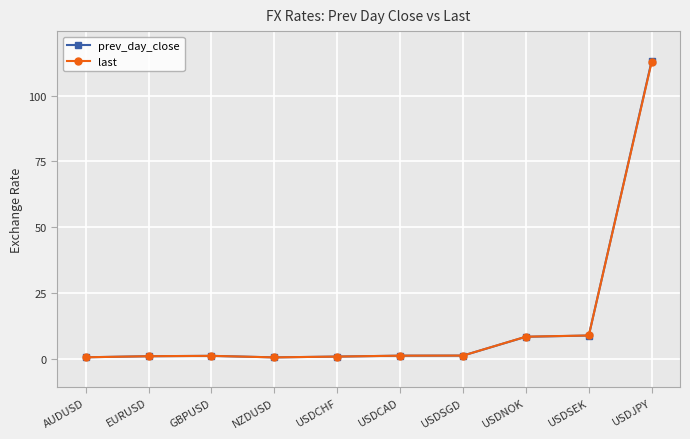

What is the label of the 8th point from the left?

USDNOK